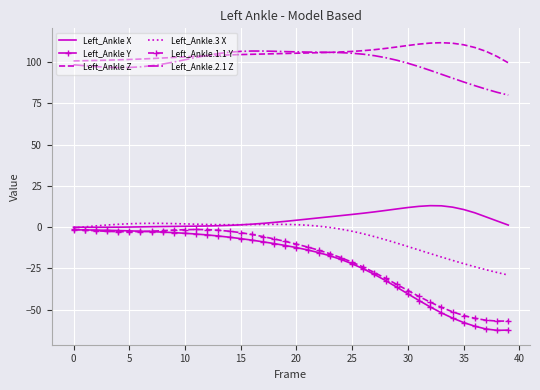

True or false: Left_Ankle Z and Left_Ankle Y intersect in this chart.

False